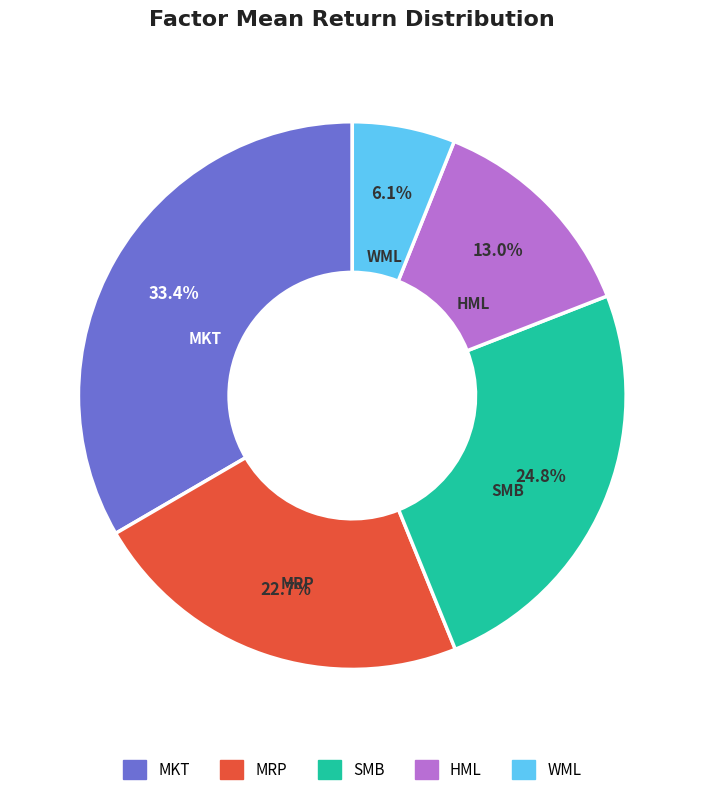

To the nearest percent, what is the combined percentage of WML and HML?

19%